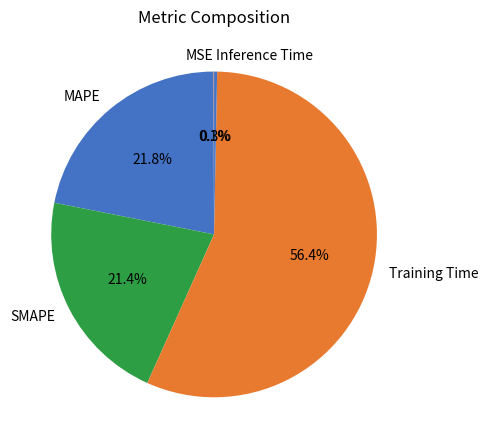

What is the majority slice?

Training Time